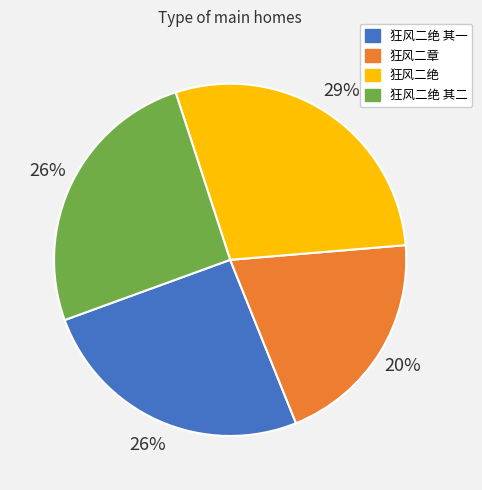

To the nearest percent, what portion does 狂风二绝 其一 represent?

26%